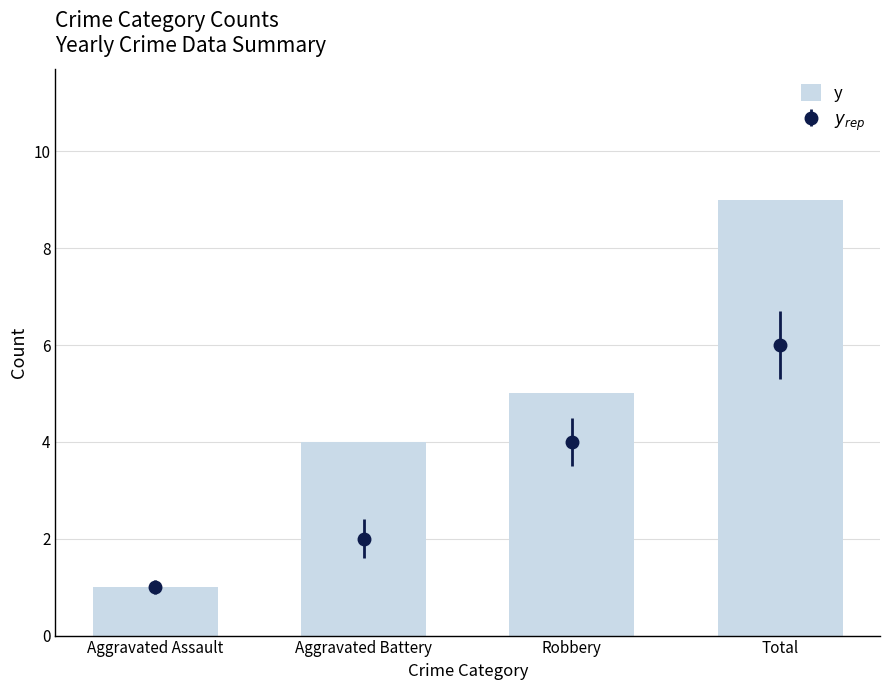

What is the difference between the second highest and second lowest values?

1